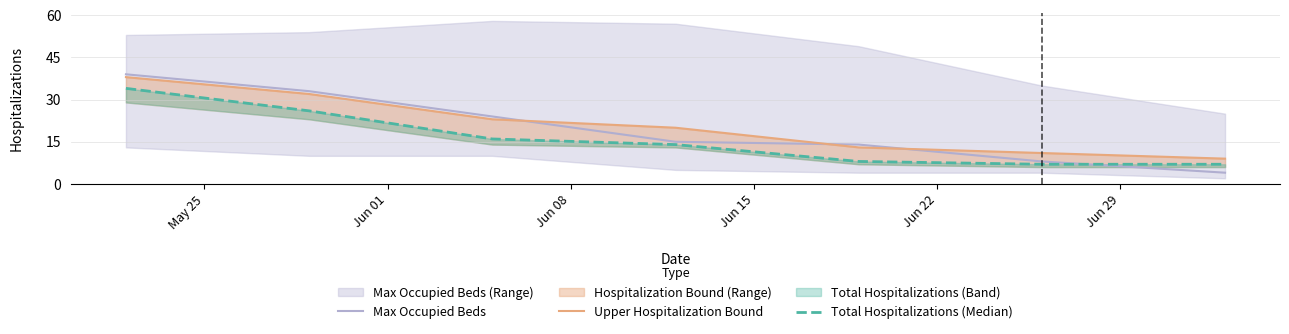

The value of Max Occupied Beds at Jun 08 is 17. True or false?

False